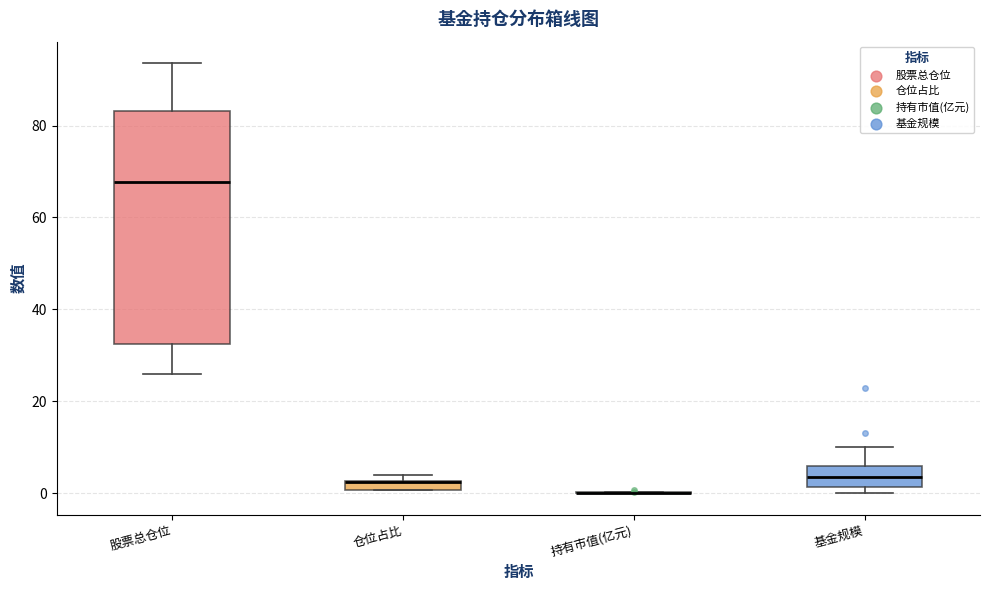

Where does the lower whisker of the box for 股票总仓位 end on the y-axis? The values are not printed on the chart, so give them approximately, as read against the axis.

26